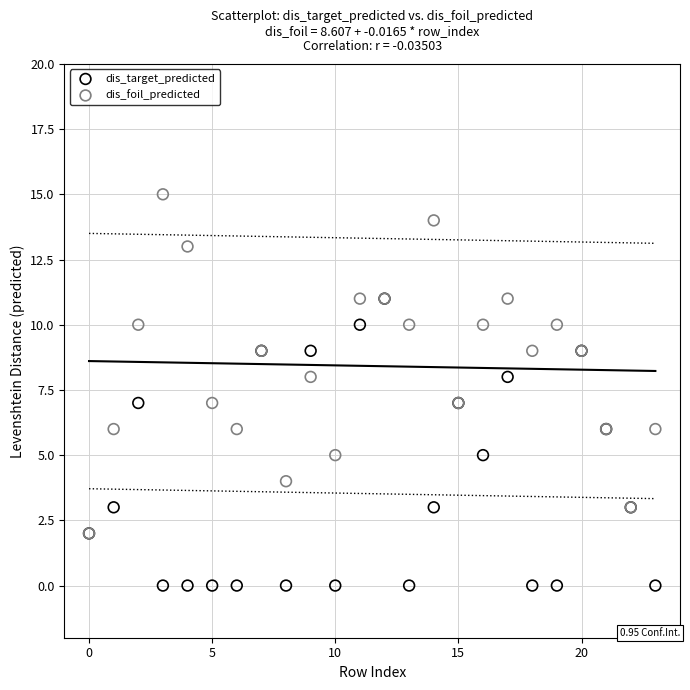

What are all the series names shown in the legend?

dis_target_predicted, dis_foil_predicted